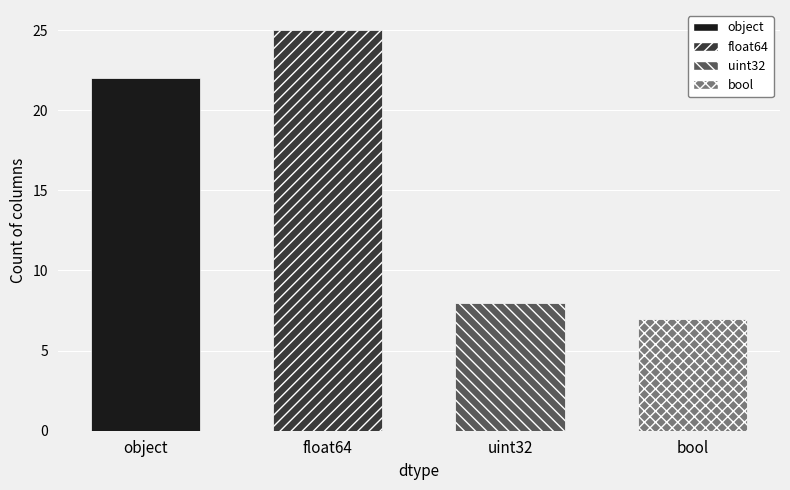

Reading left to right, list all the values displayed in this chart.

22	25	8	7